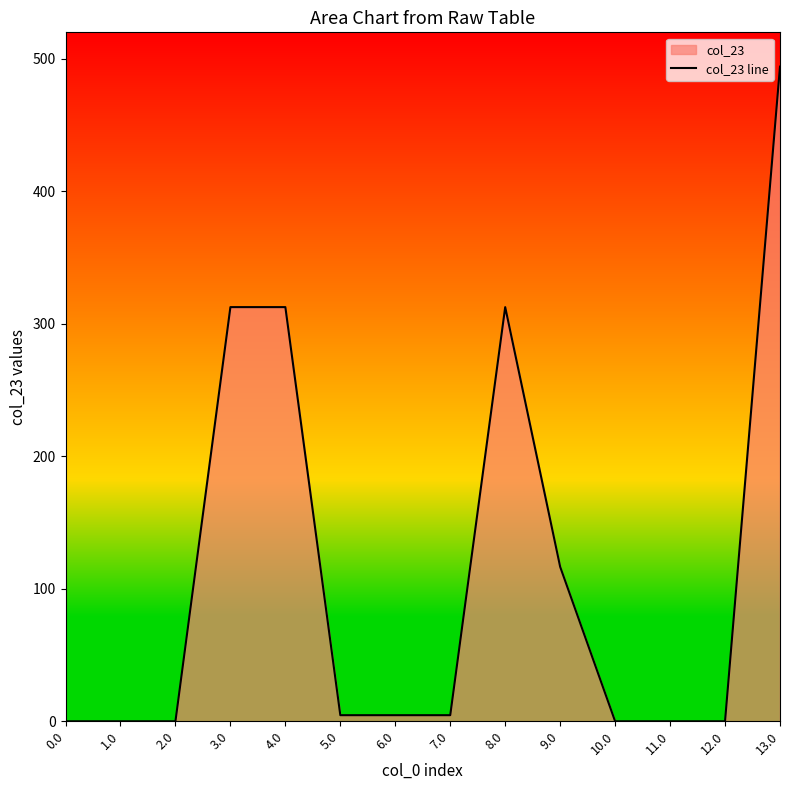

Does the chart display data point markers on the line(s)?

No